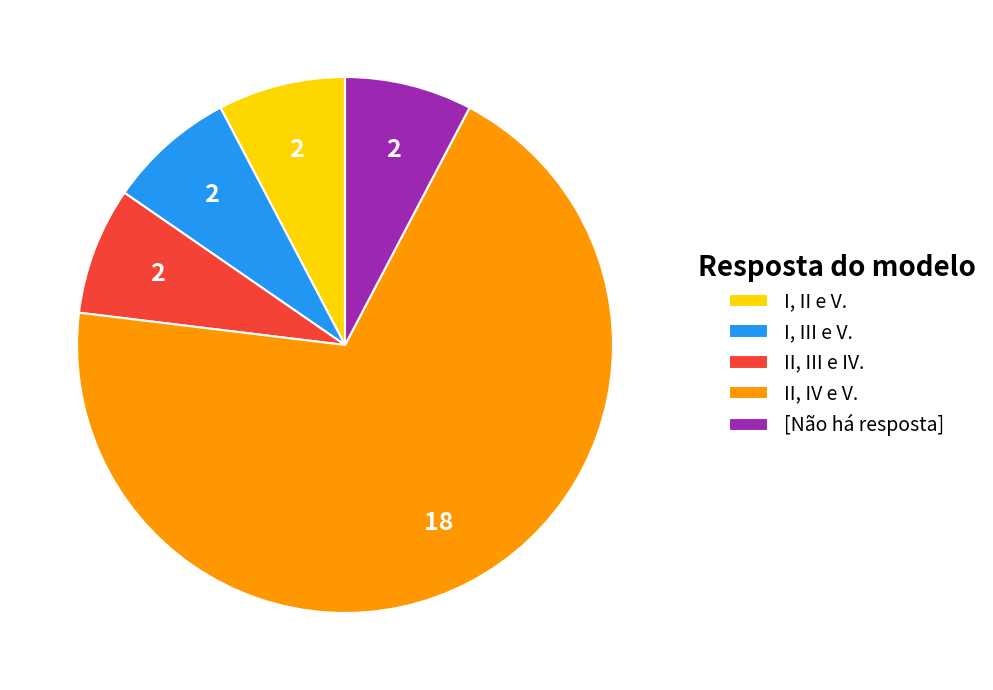

Which category has the biggest portion of the pie?

II, IV e V.